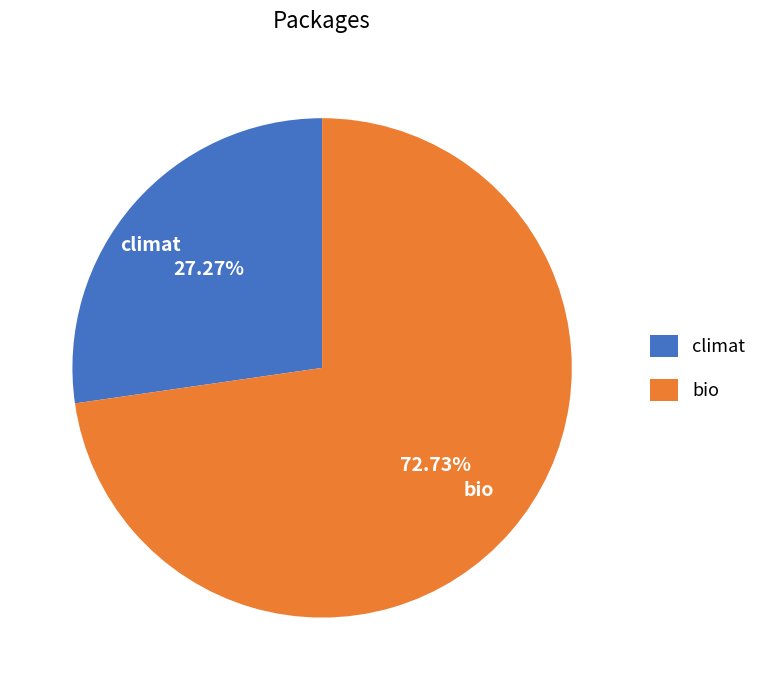

True or false: climat accounts for 27% of the total.

True